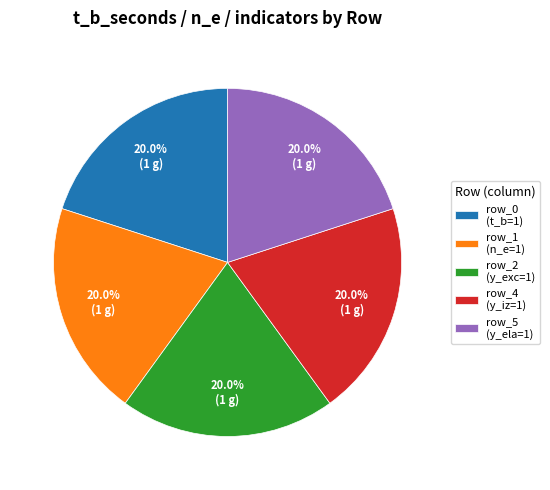

Does any single category account for the majority?

No